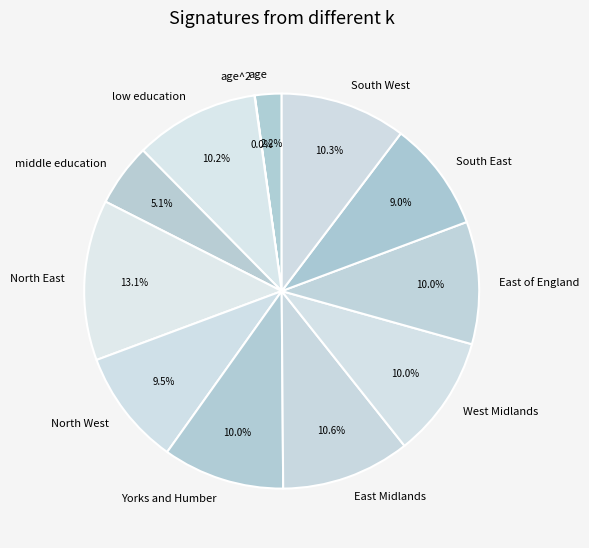

To the nearest percent, what is the average slice percentage?

8%